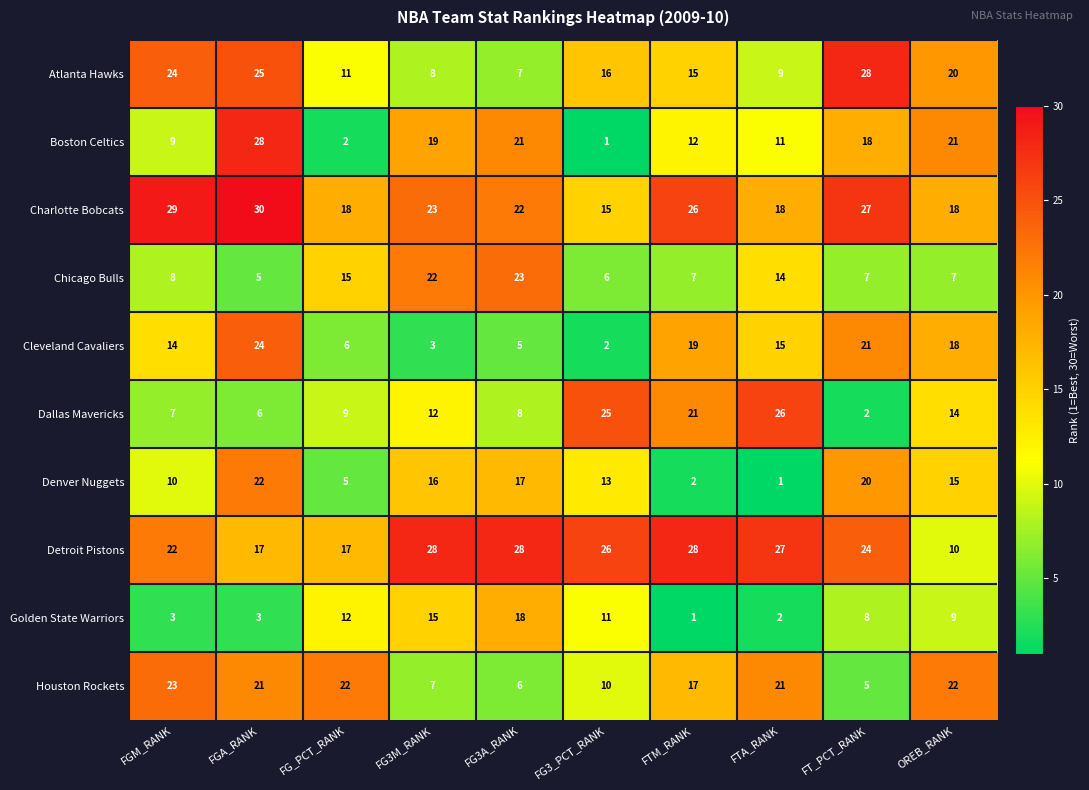

What is the sum of all Detroit Pistons values?

227